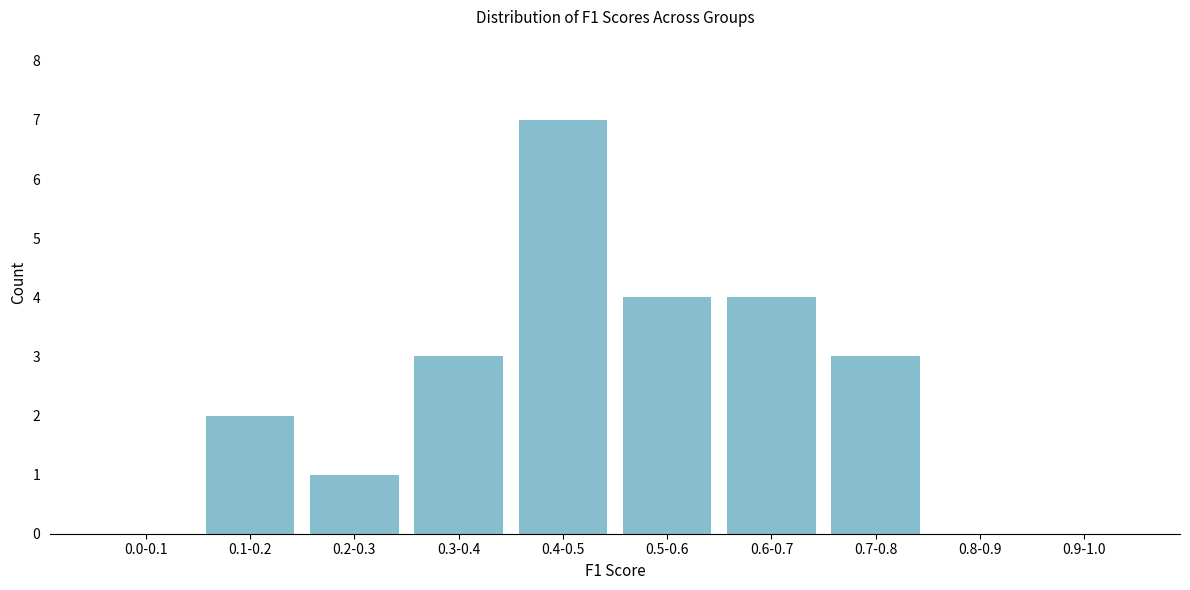

Reading left to right, list all the values displayed in this chart.

0.0-0.1=0	0.1-0.2=2	0.2-0.3=1	0.3-0.4=3	0.4-0.5=7	0.5-0.6=4	0.6-0.7=4	0.7-0.8=3	0.8-0.9=0	0.9-1.0=0